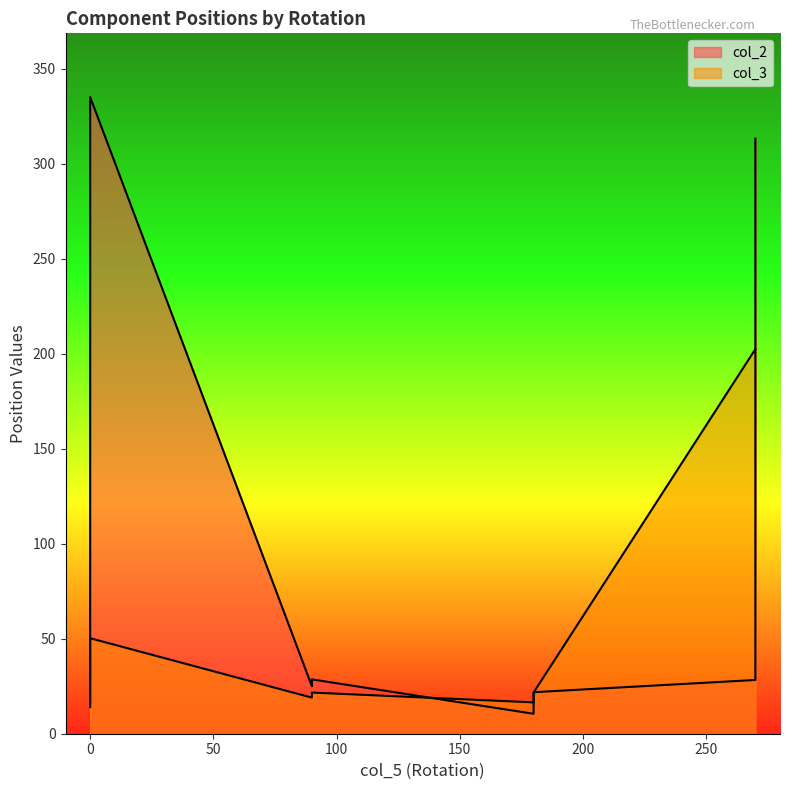

What is the change in value from 180 to 270?

+186.0